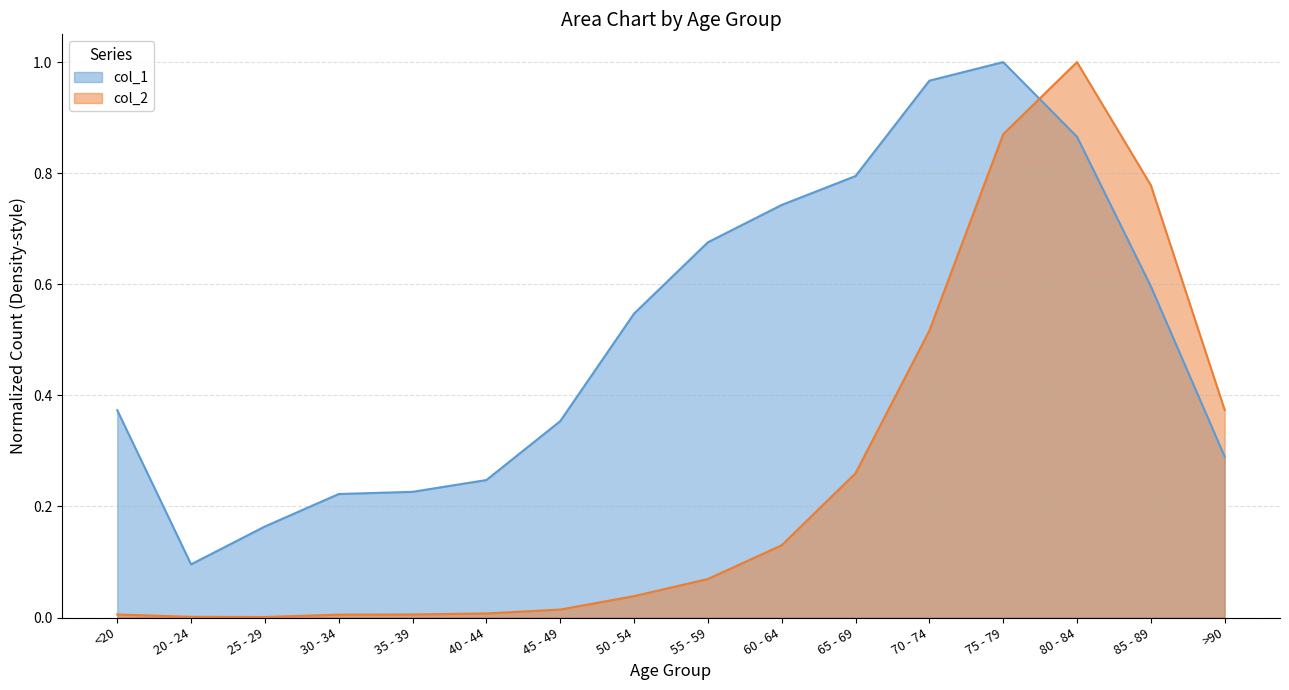

What is the difference between the col_1 values at 75 - 79 and >90?

0.7